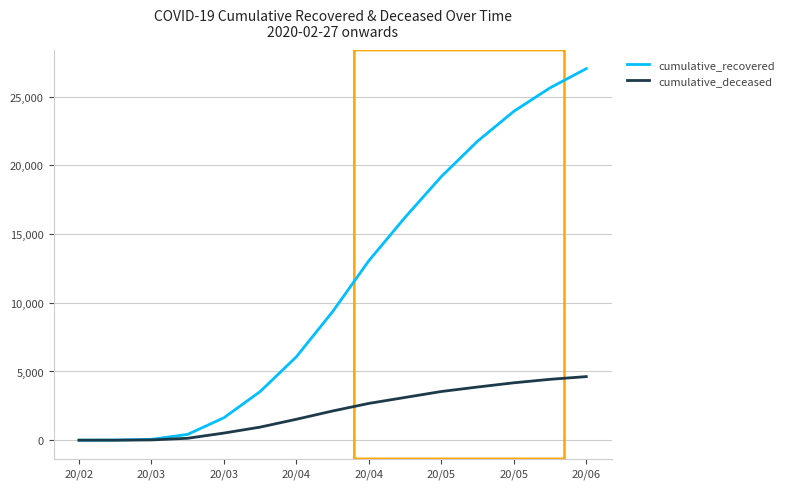

Which series has the largest total across all categories?

cumulative_recovered